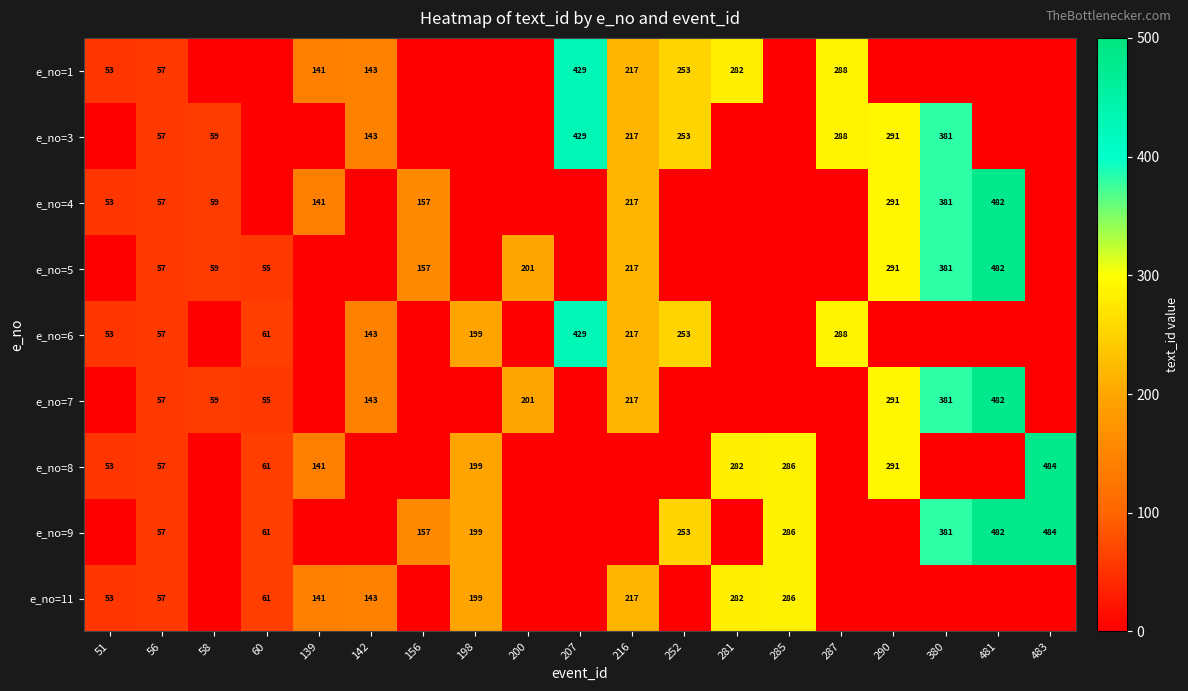

Is the value of e_no=11 at 51 greater than the value of e_no=7 at 58?

No